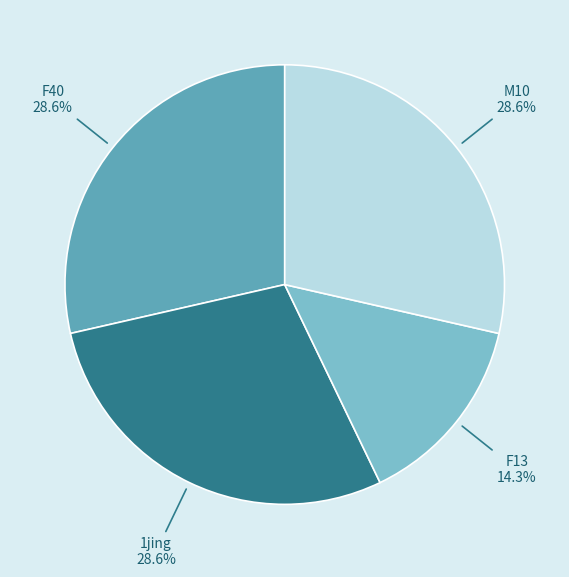

Combined, what portion of the pie is M10 and F13?

42.9%